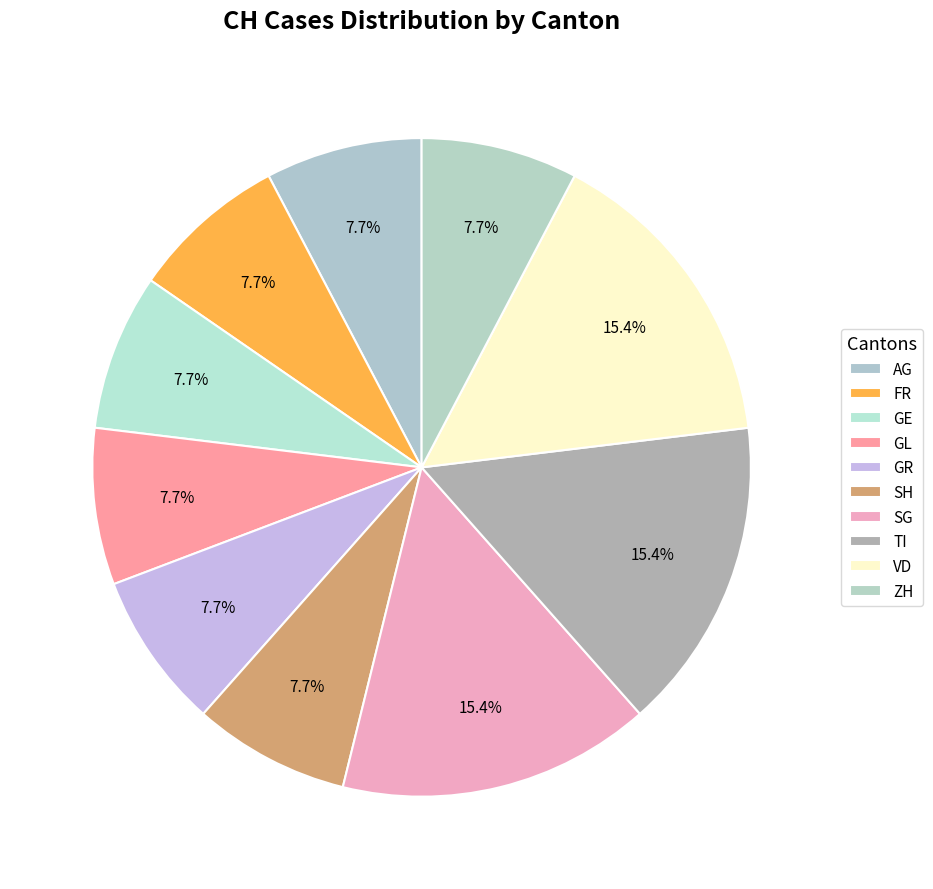

Does any single category account for the majority?

No